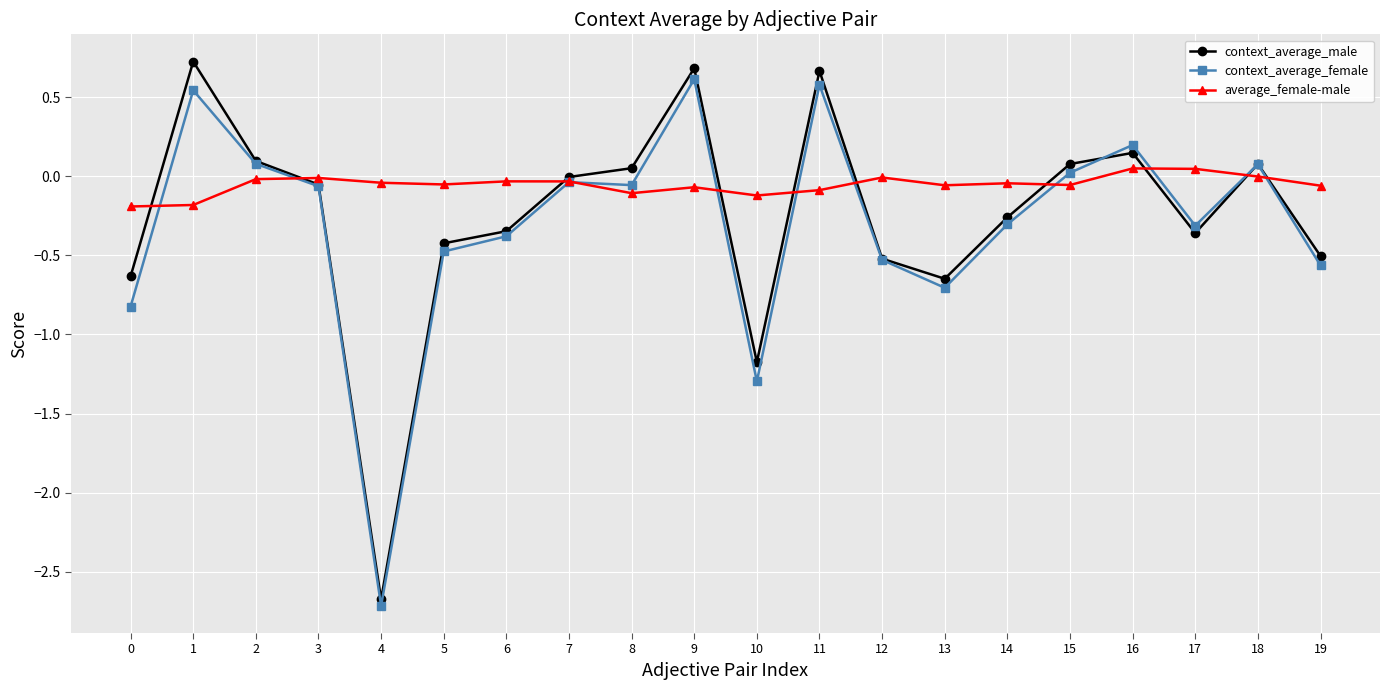

Where is the first local maximum for context_average_female?

1